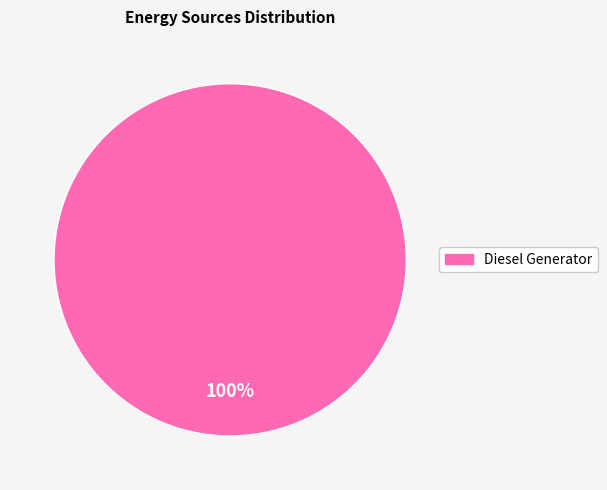

Does any single category account for the majority?

Yes